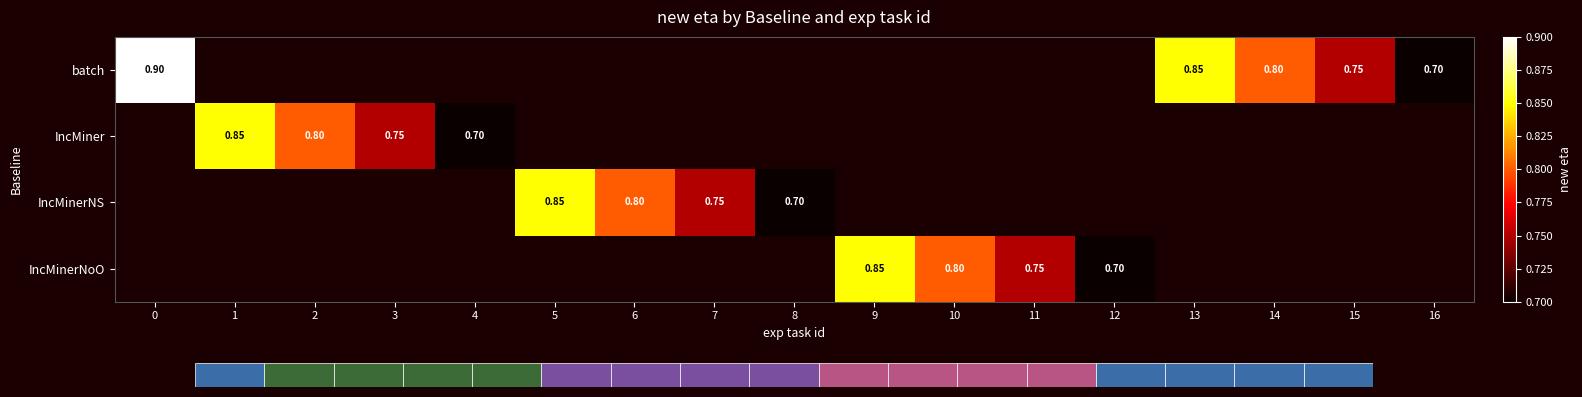

Is it true that batch equals 0.7 at 16?

True